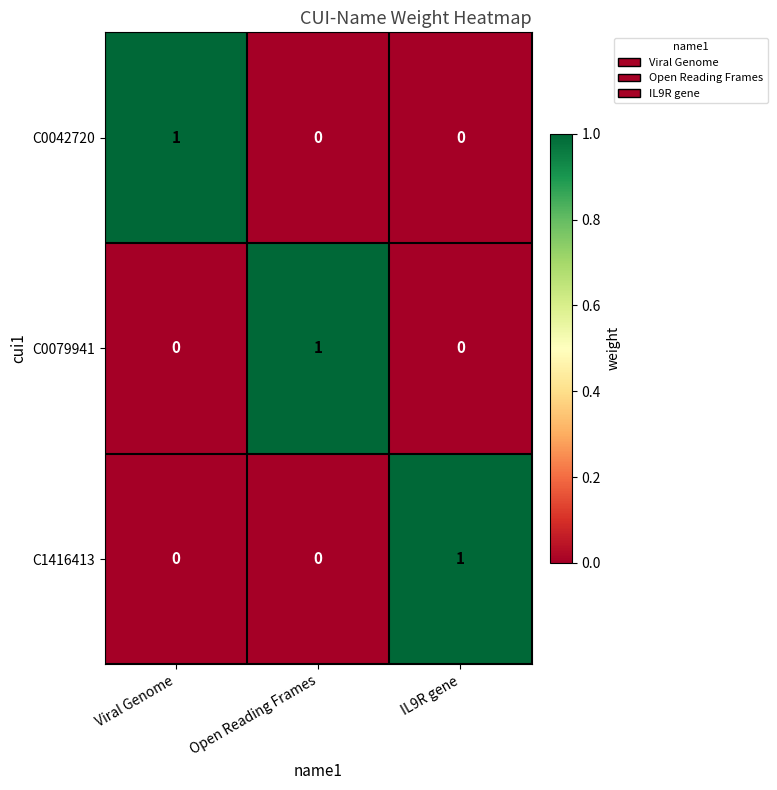

Count the C1416413 values in the range 0 to 1.

3